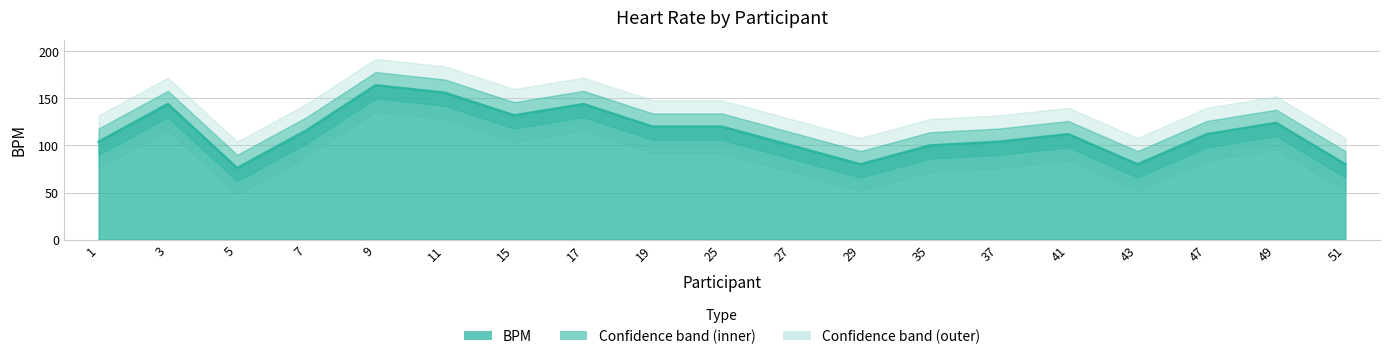

Which label corresponds to the largest value in the chart?

9